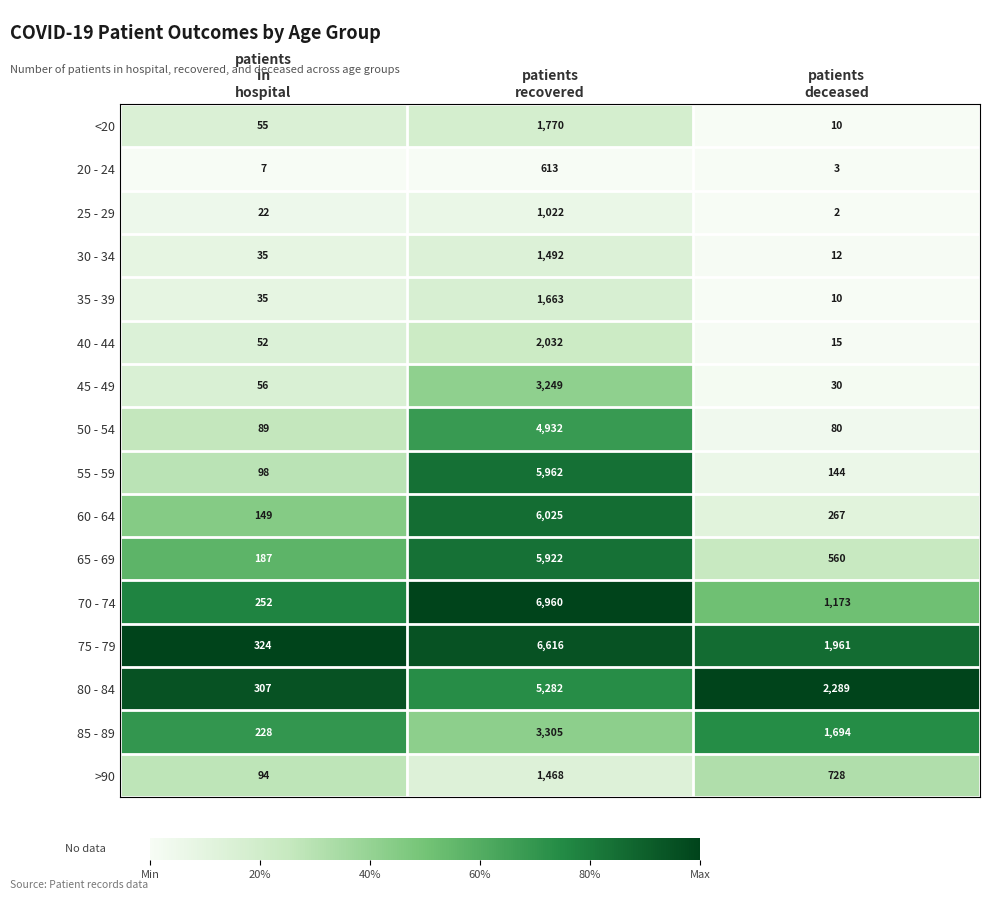

How many values in the >90 series are below 728?

1